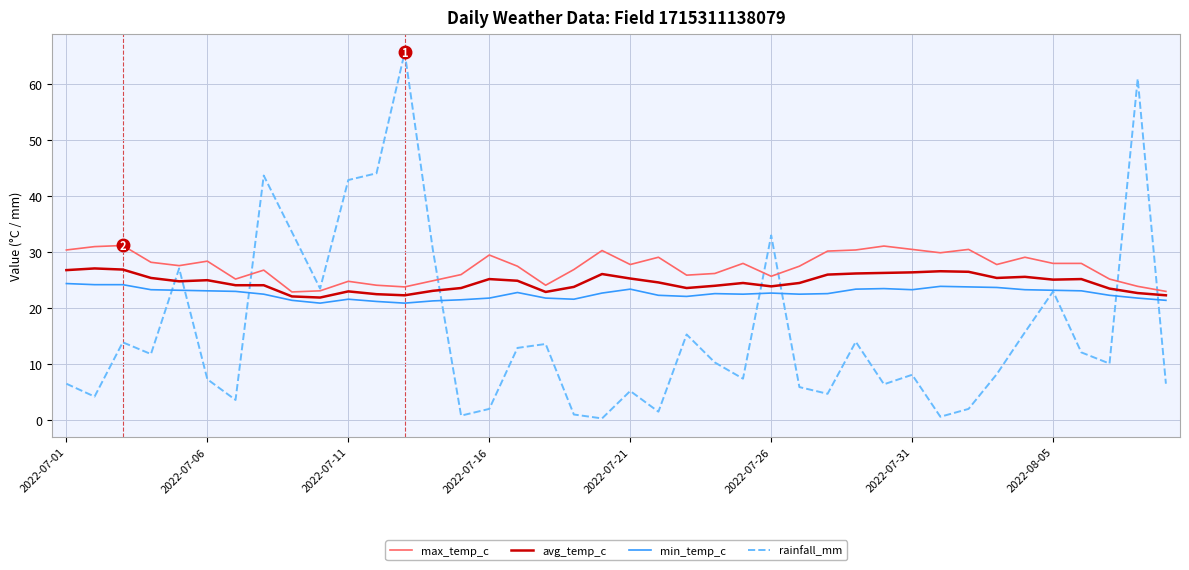

Which series ends up on top after the final intersection of rainfall_mm and avg_temp_c?

avg_temp_c